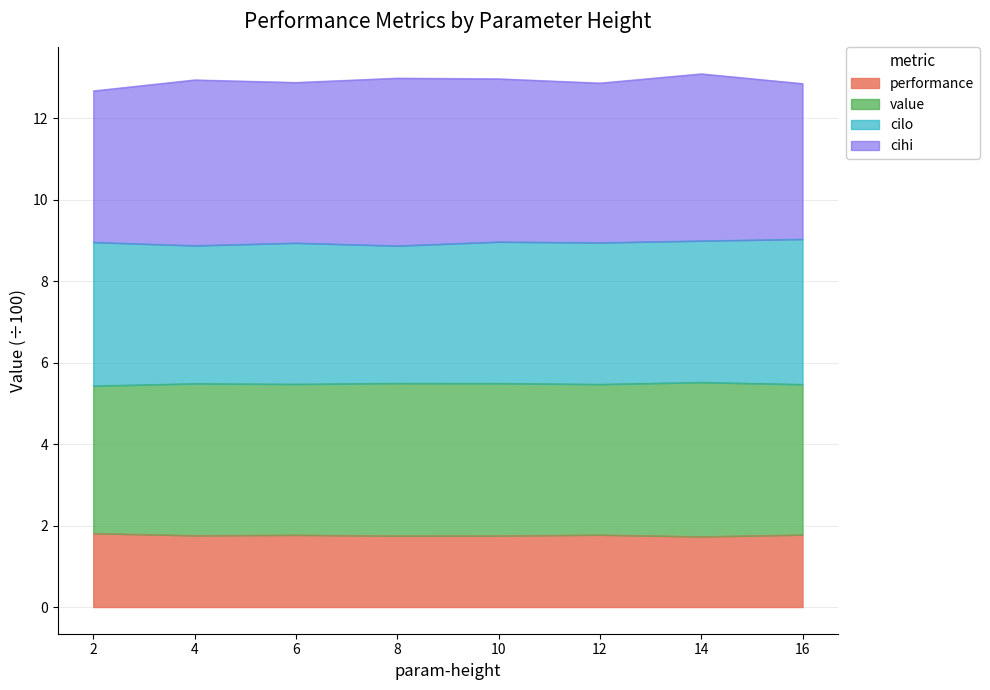

True or false: value and performance intersect in this chart.

False